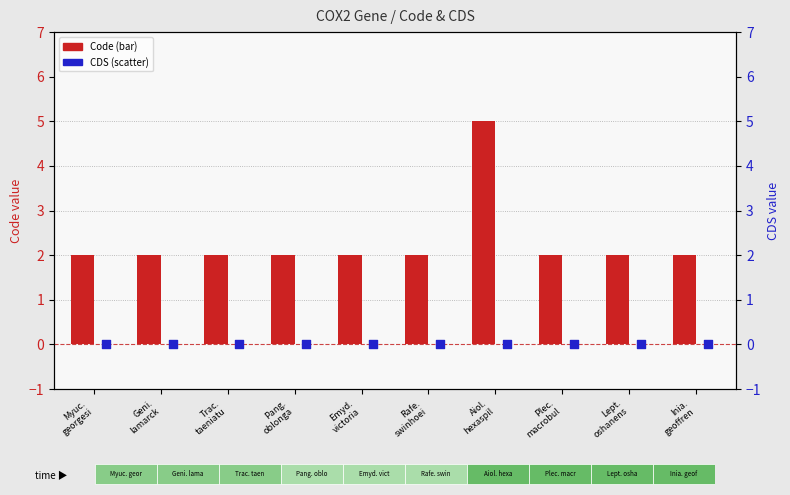

At which category is the sum across all series the highest?

Aiol.
hexaspil